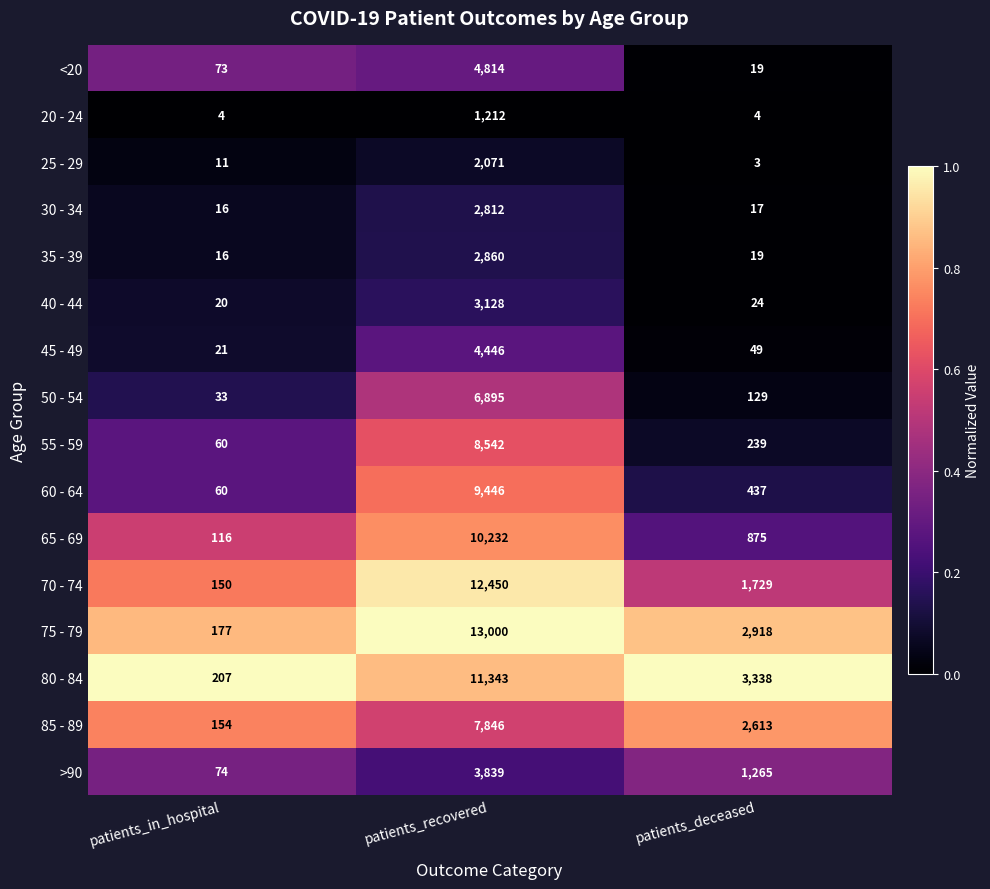

Rank the series by their maximum value, from lowest to highest.

20 - 24, 25 - 29, 30 - 34, 35 - 39, 40 - 44, >90, 45 - 49, <20, 50 - 54, 85 - 89, 55 - 59, 60 - 64, 65 - 69, 80 - 84, 70 - 74, 75 - 79